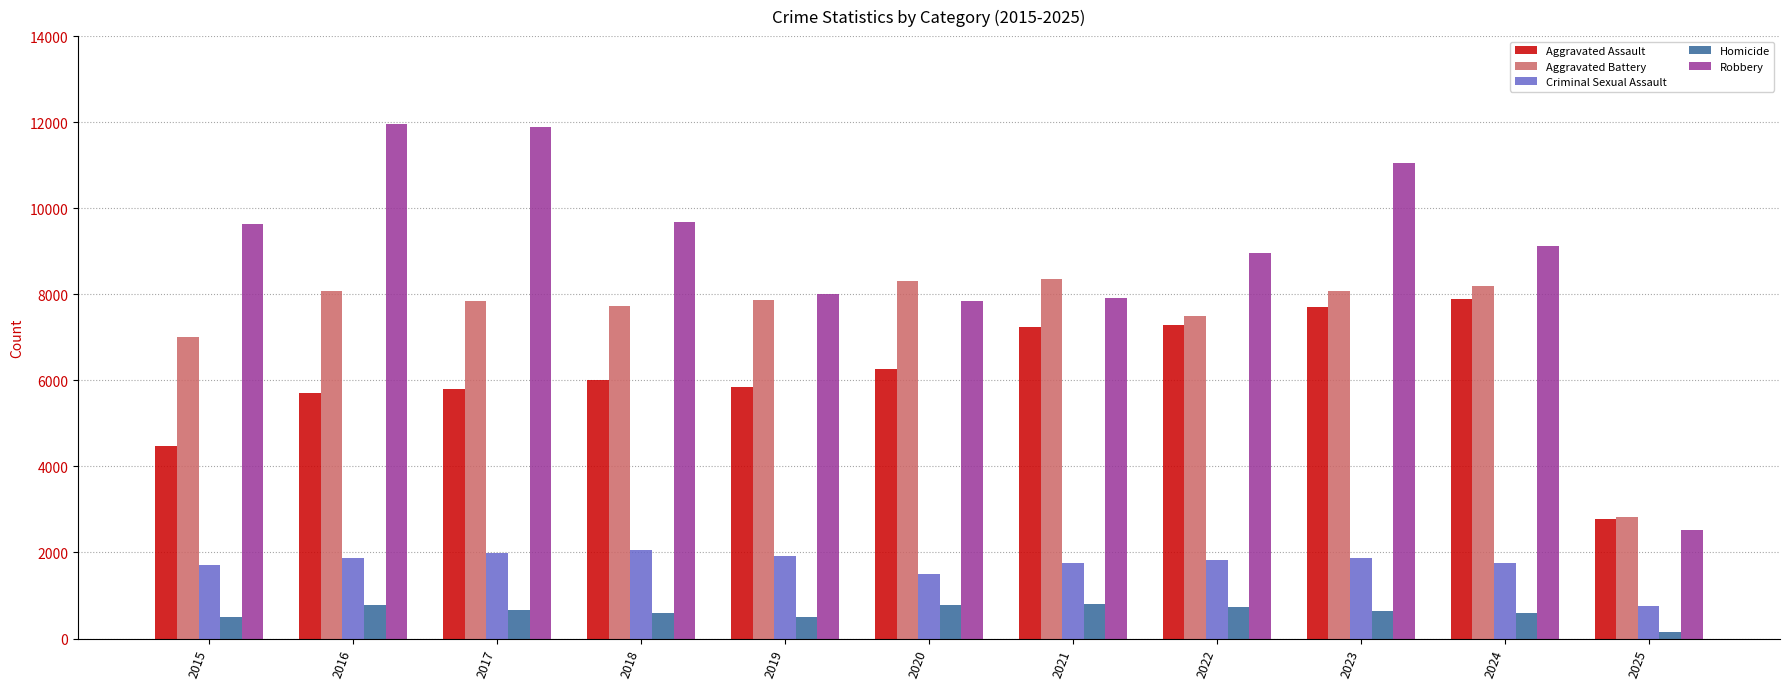

What is the value of the Aggravated Assault bar at the 9th from the left?

7712